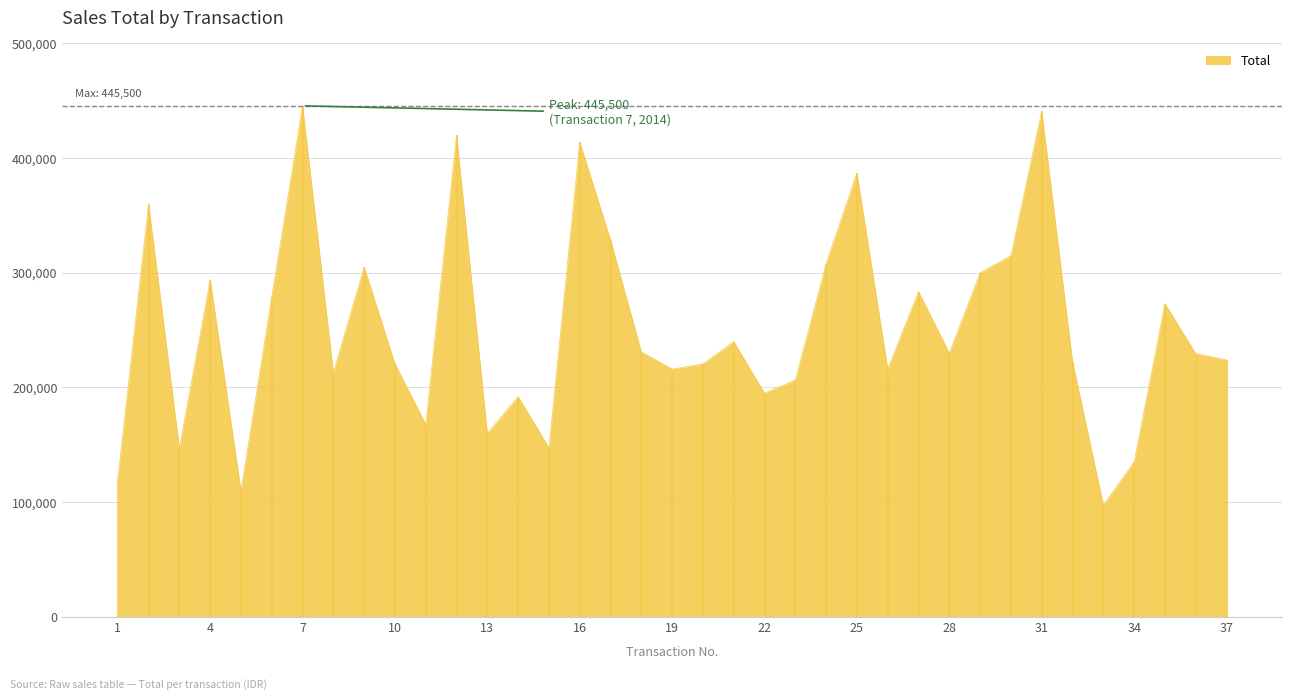

Which label corresponds to the largest value in the chart?

7